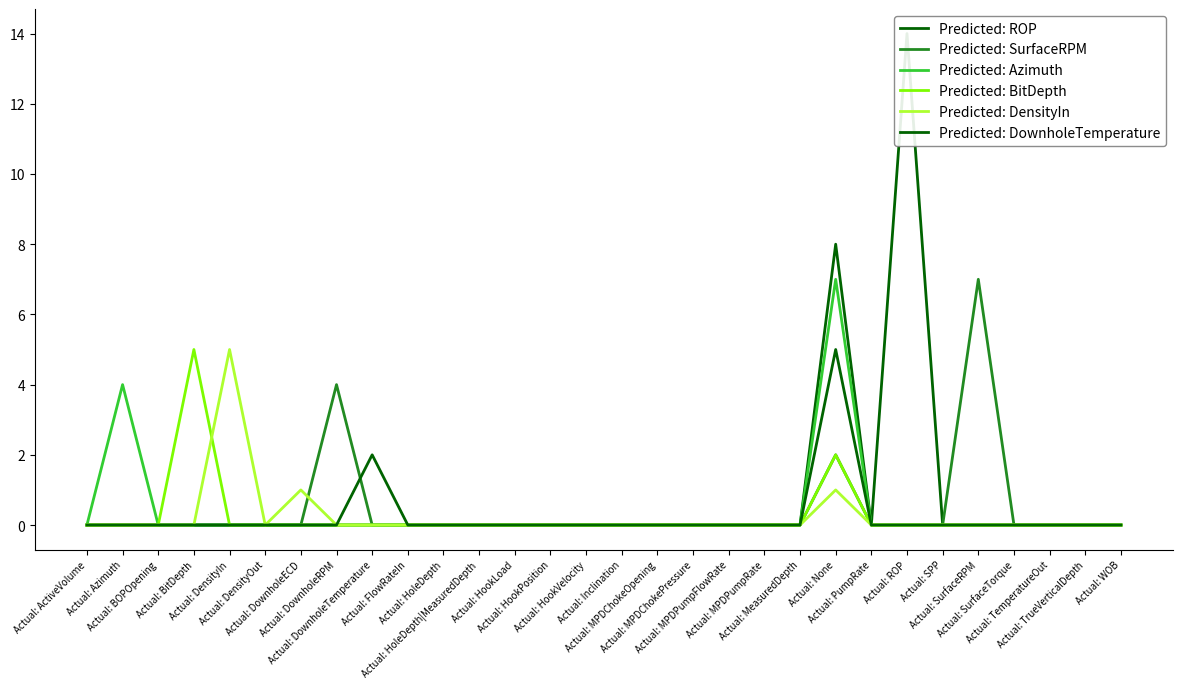

Which category has the highest value in the Predicted: SurfaceRPM series?

Actual: SurfaceRPM